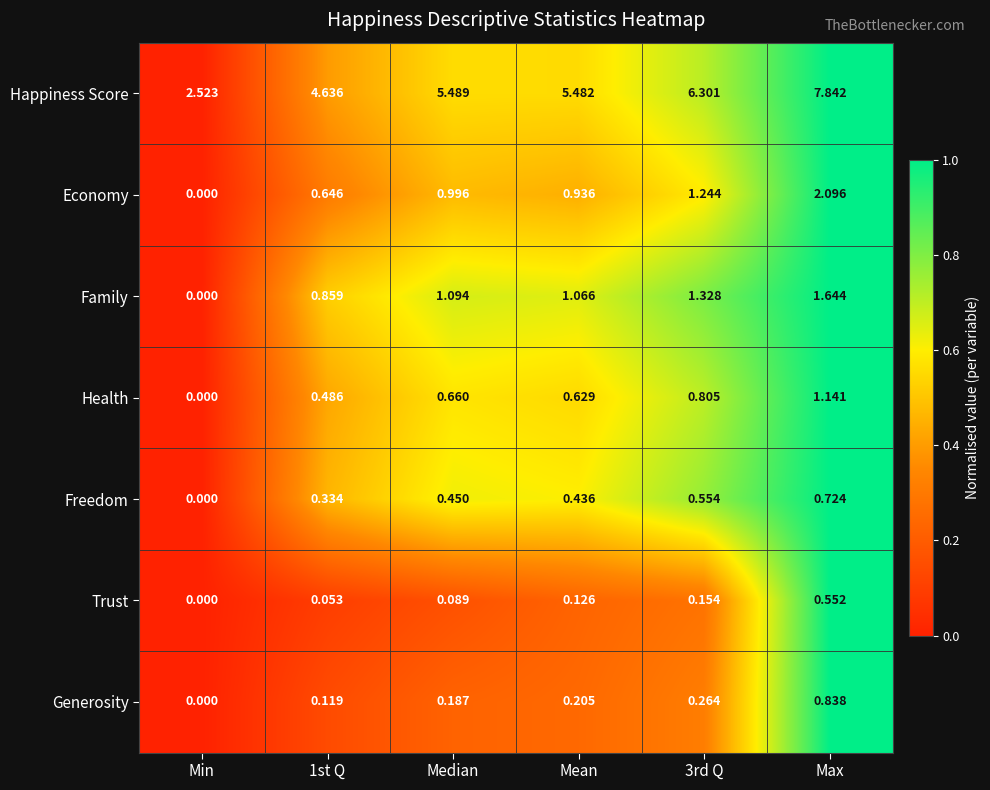

Which series has the largest total across all categories?

Happiness Score